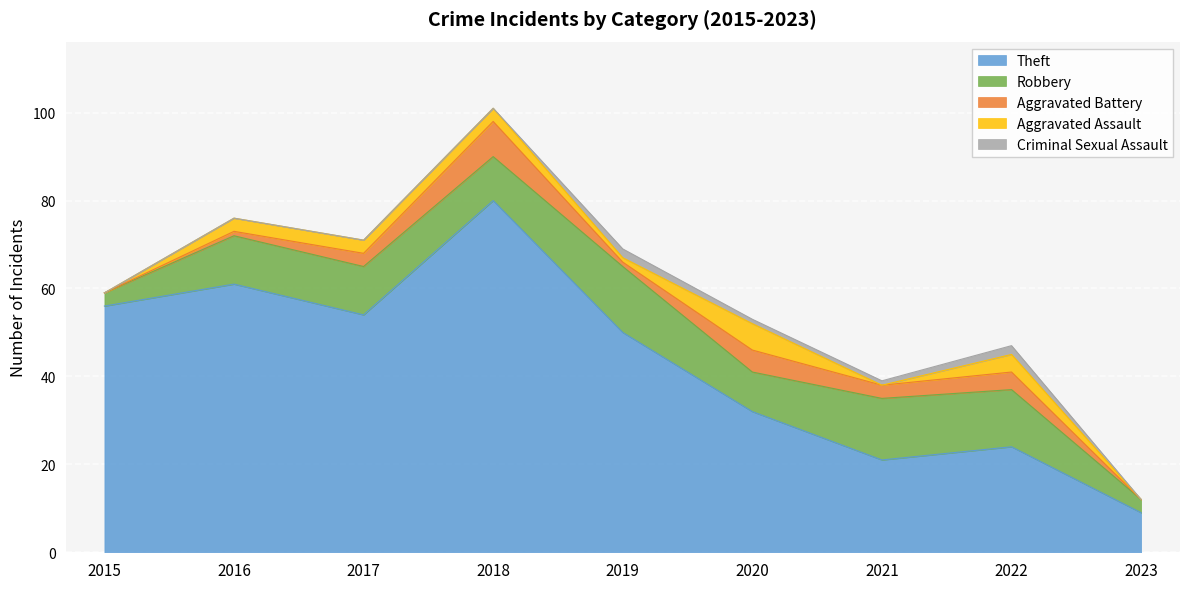

Reading left to right, list all the values displayed in this chart.

Theft: 2015=56	2016=61	2017=54	2018=80	2019=50	2020=32	2021=21	2022=24	2023=9
Robbery: 2015=3	2016=11	2017=11	2018=10	2019=15	2020=9	2021=14	2022=13	2023=3
Aggravated Battery: 2015=0	2016=1	2017=3	2018=8	2019=1	2020=5	2021=3	2022=4	2023=0
Aggravated Assault: 2015=0	2016=3	2017=3	2018=3	2019=1	2020=6	2021=0	2022=4	2023=0
Criminal Sexual Assault: 2015=0	2016=0	2017=0	2018=0	2019=2	2020=1	2021=1	2022=2	2023=0